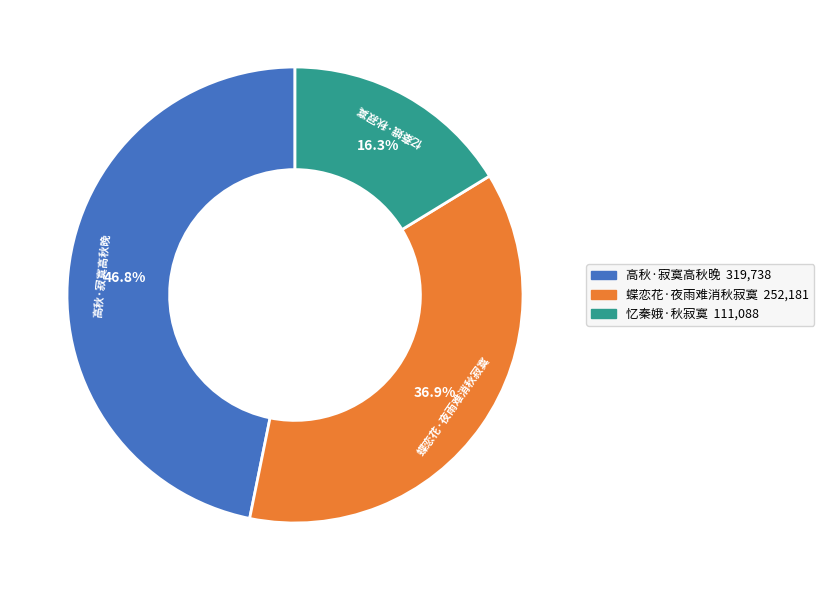

Between 蝶恋花·夜雨难消秋寂寞 and 忆秦娥·秋寂寞, which is larger?

蝶恋花·夜雨难消秋寂寞